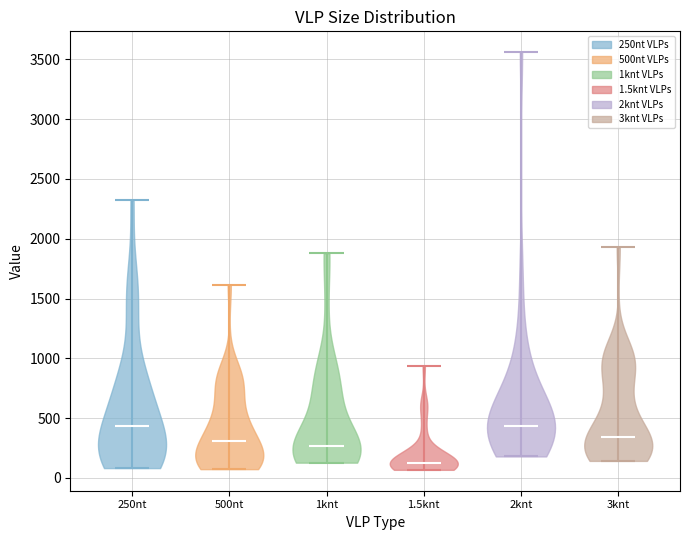

Where does the median line of the violin for 500nt sit on the y-axis? The values are not printed on the chart, so give them approximately, as read against the axis.

300